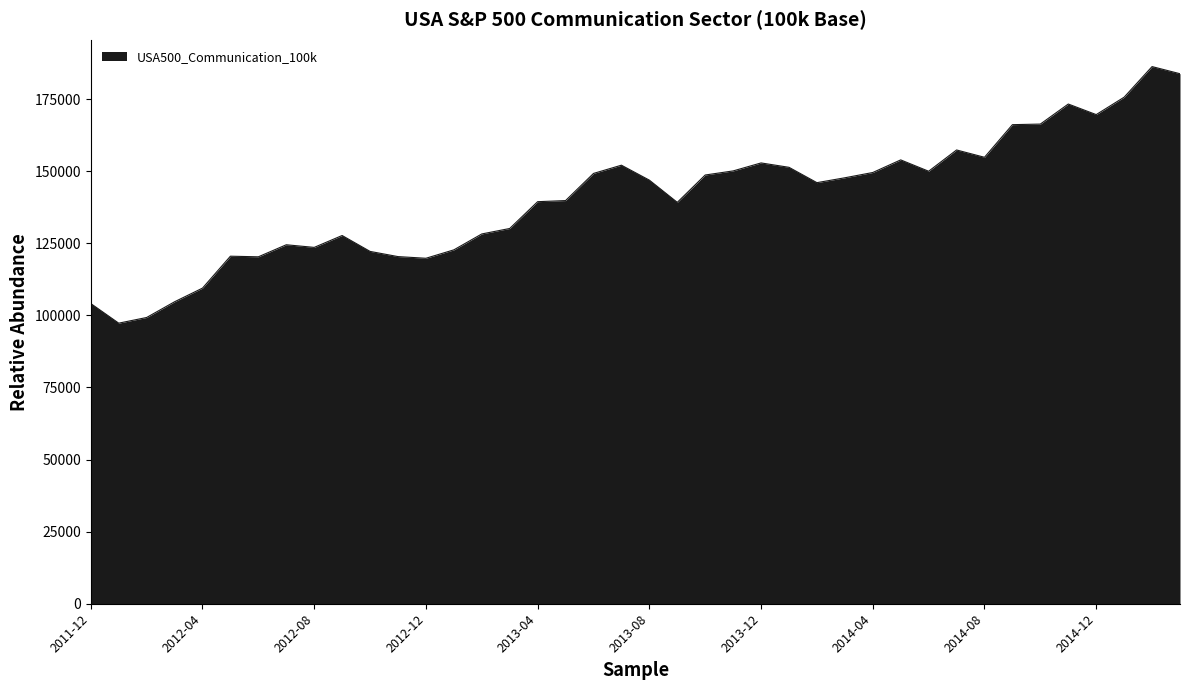

What is the greatest value displayed?

186293.0